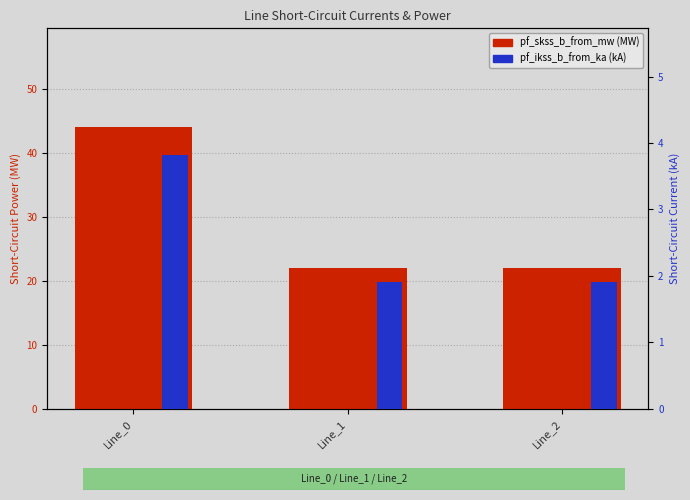

Read the pf_ikss_b_from_ka (kA) value at Line_1.

1.9